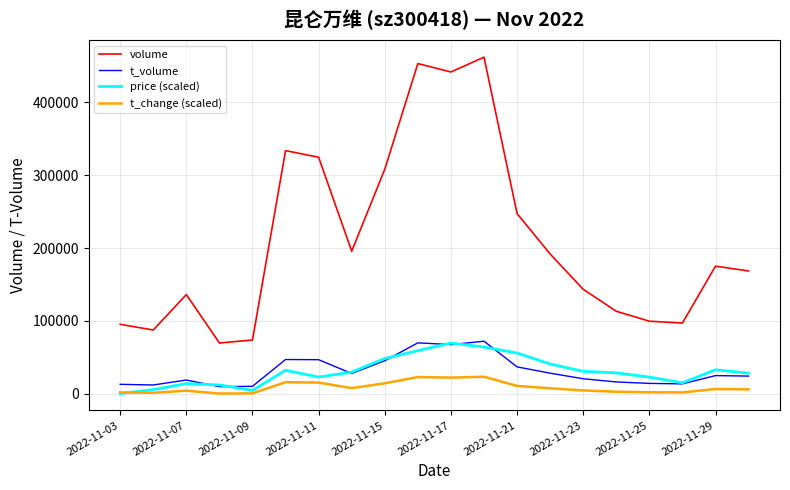

Which series has the largest total across all categories?

volume